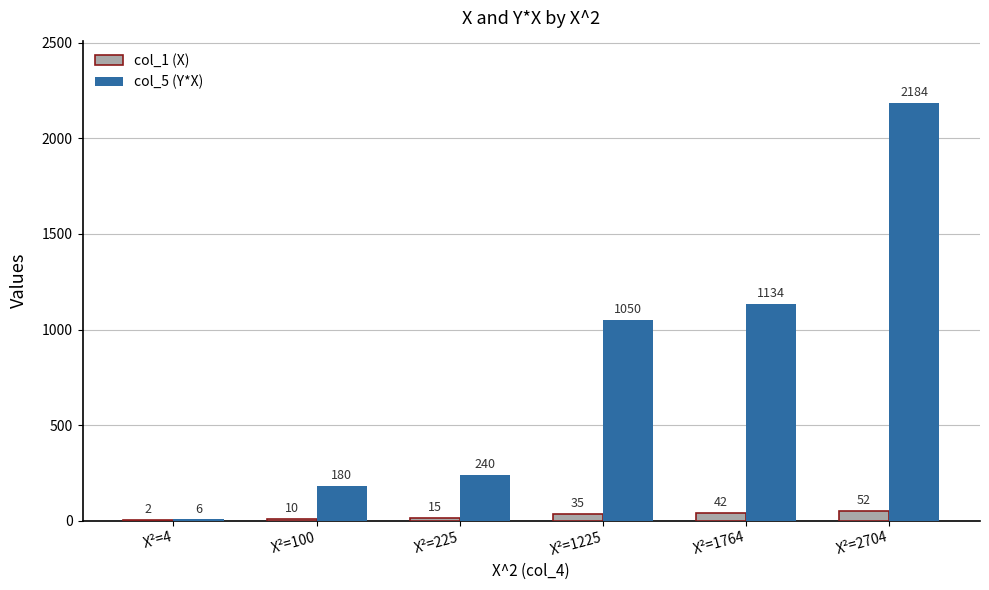

Reading left to right, list all the values displayed in this chart.

col_1 (X): X²=4=2	X²=100=10	X²=225=15	X²=1225=35	X²=1764=42	X²=2704=52
col_5 (Y*X): X²=4=6	X²=100=180	X²=225=240	X²=1225=1050	X²=1764=1134	X²=2704=2184